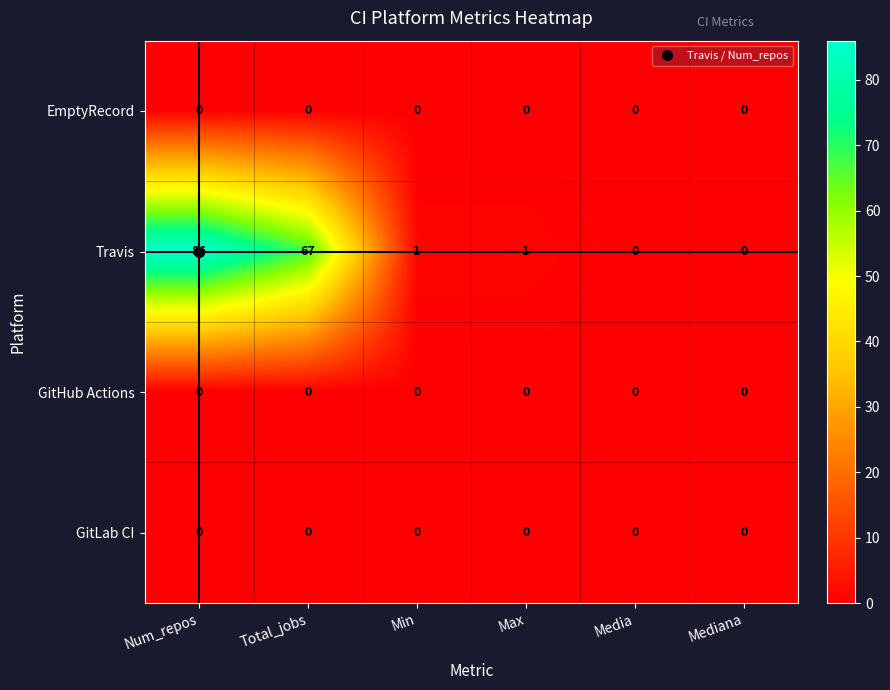

True or false: Travis has a value of 39 at Total_jobs.

False